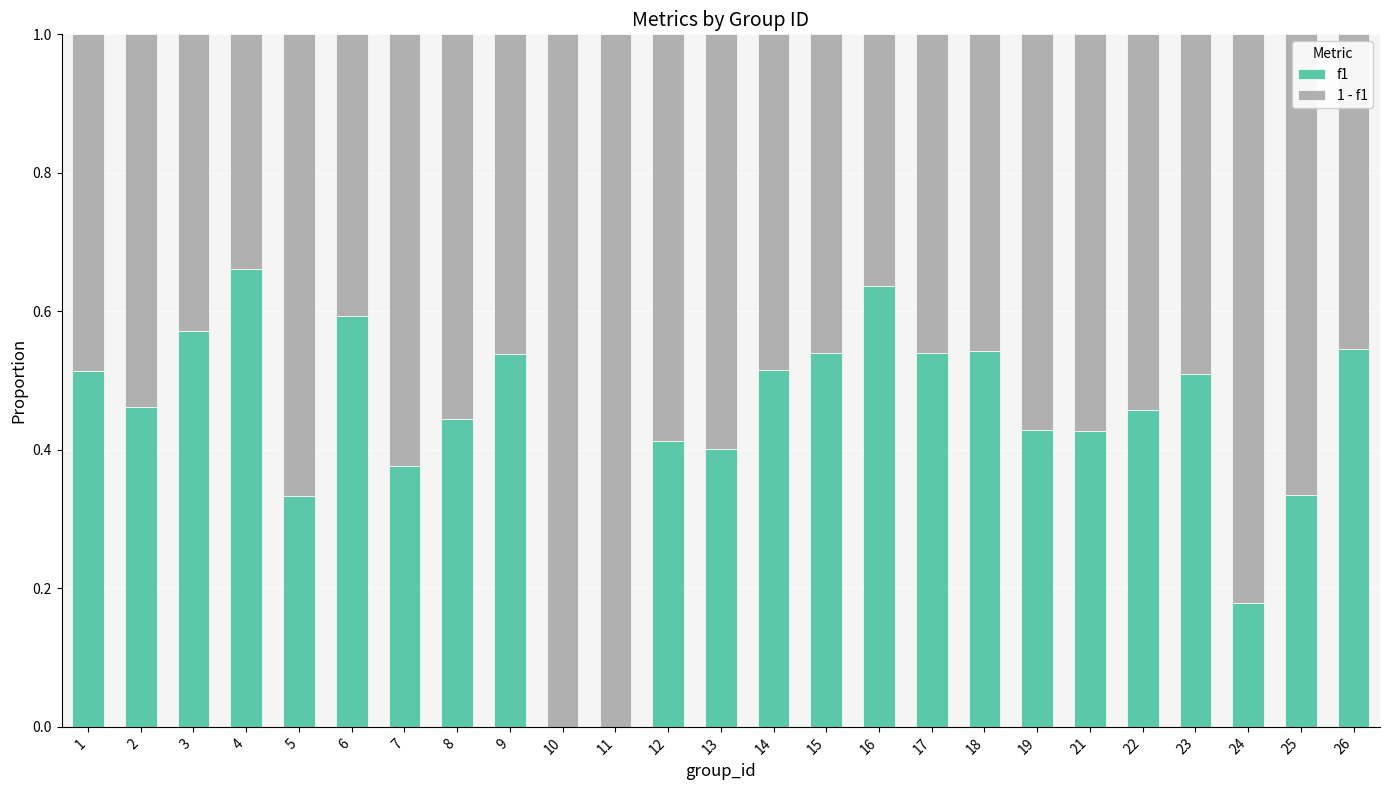

What is the total value across all series at 22?

1.0